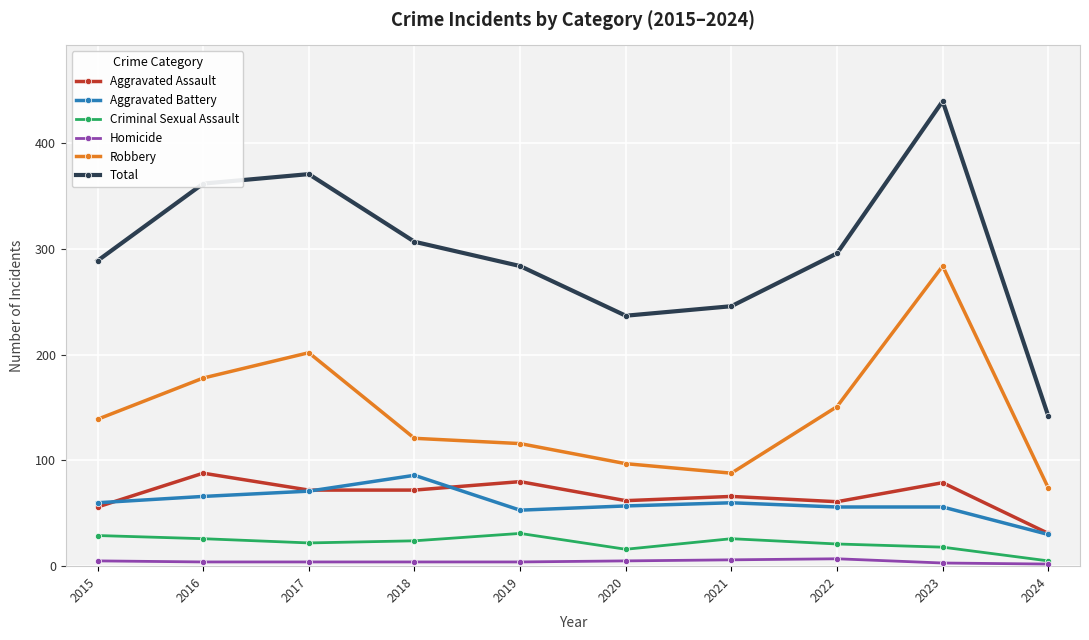

The value of Aggravated Battery at 2016 is 20. True or false?

False